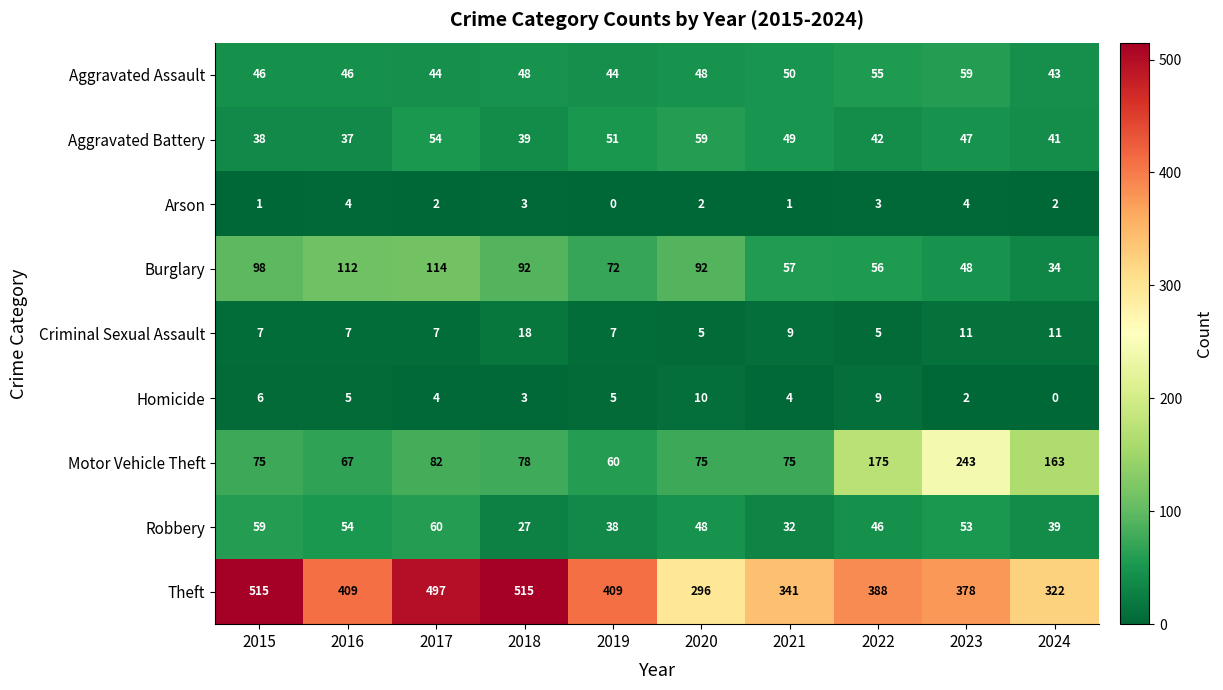

What is the difference between the highest and lowest values at 2017?

495